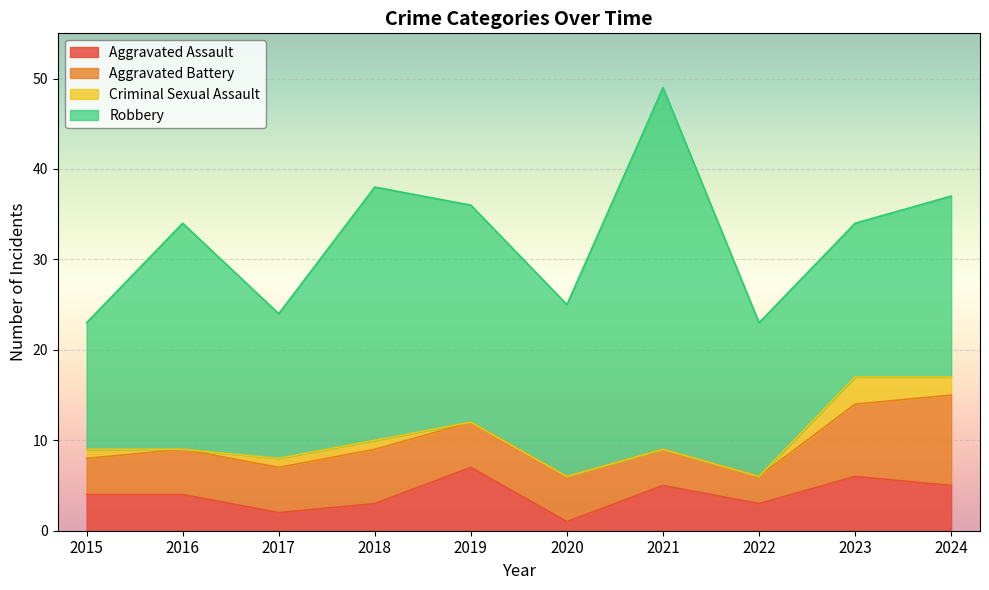

The value of Aggravated Battery at 2017 is 7. True or false?

False